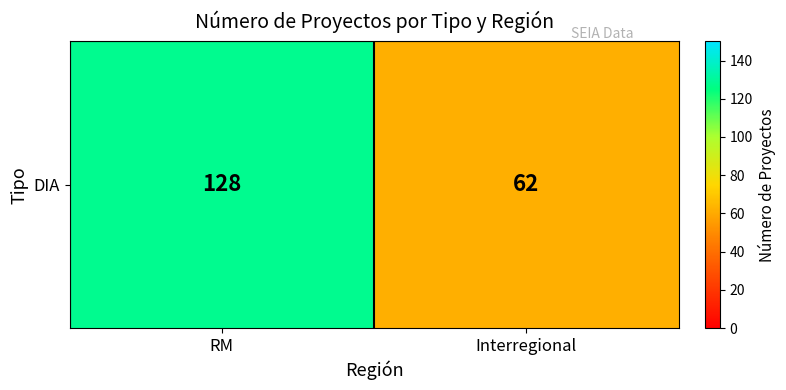

Rank the categories by value from lowest to highest.

Interregional, RM